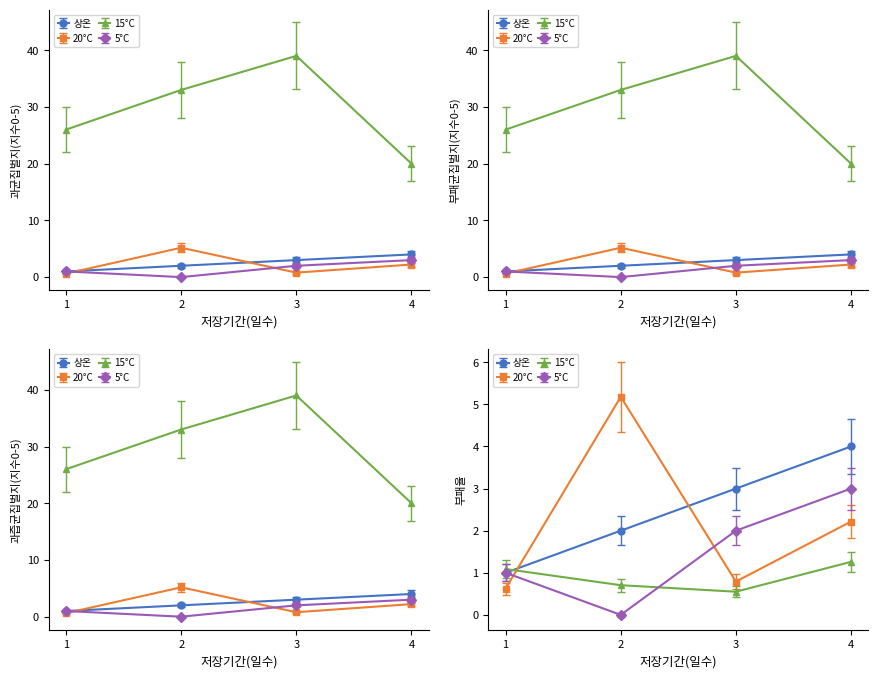

What is the highest value of the TaskInterval series?

1.3